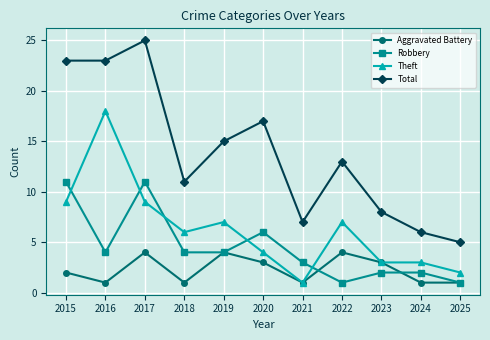

Read the Robbery value at 2016.

4